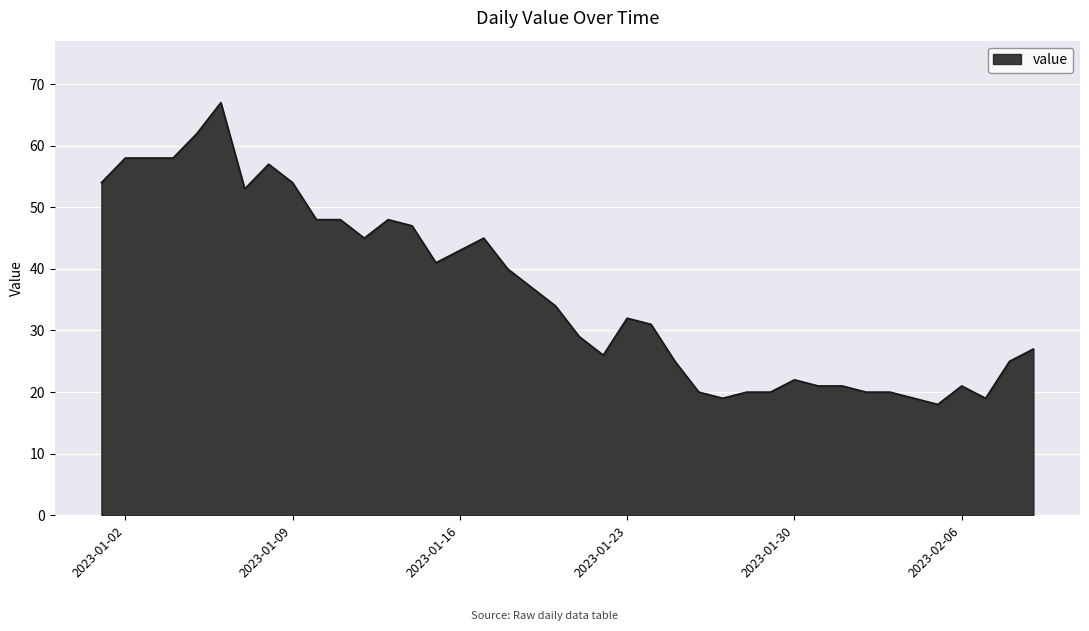

How many lines are shown in the chart?

1